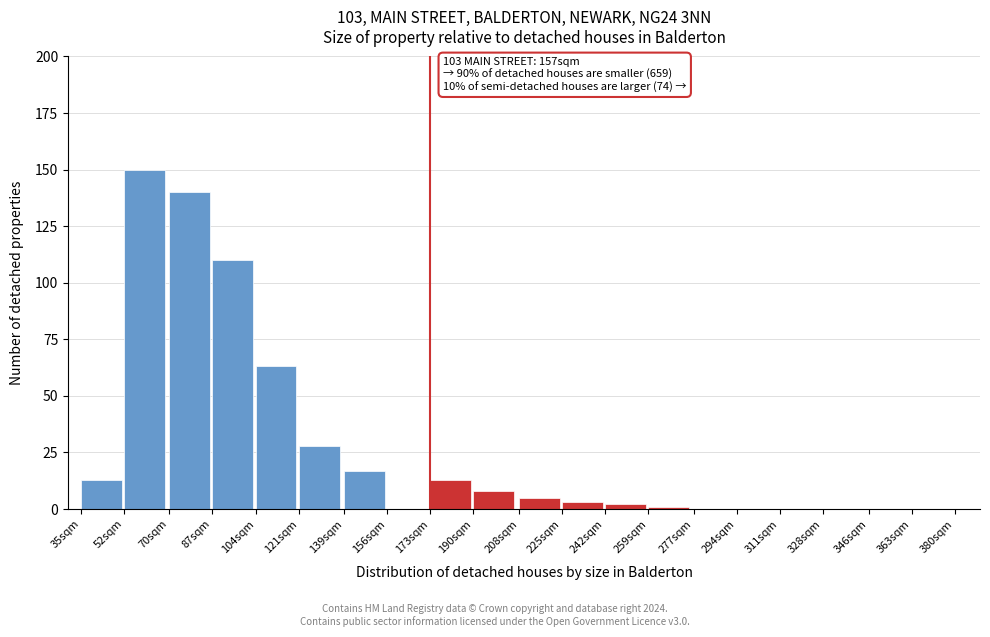

Reading right to left, transcribe all the data shown in this chart.

363sqm=0	346sqm=0	328sqm=0	311sqm=0	294sqm=0	277sqm=0	259sqm=1	242sqm=2	225sqm=3	208sqm=5	190sqm=8	173sqm=13	156sqm=0	139sqm=17	121sqm=28	104sqm=63	87sqm=110	70sqm=140	52sqm=150	35sqm=13